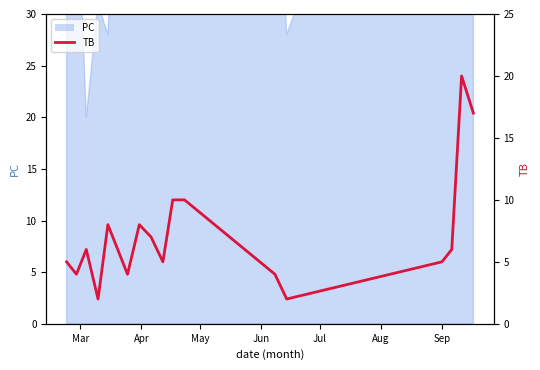

At which category does the chart reach its minimum across all series?

Jun